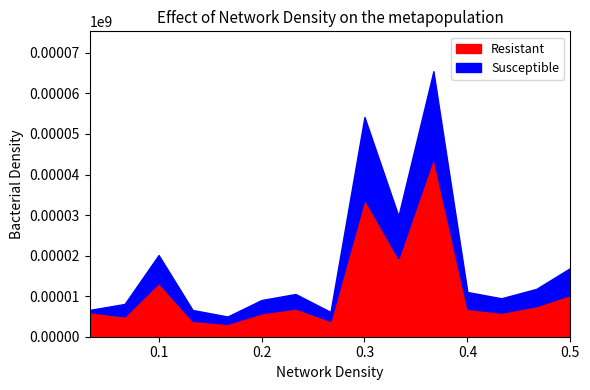

What is the maximum value for Resistant?

44171